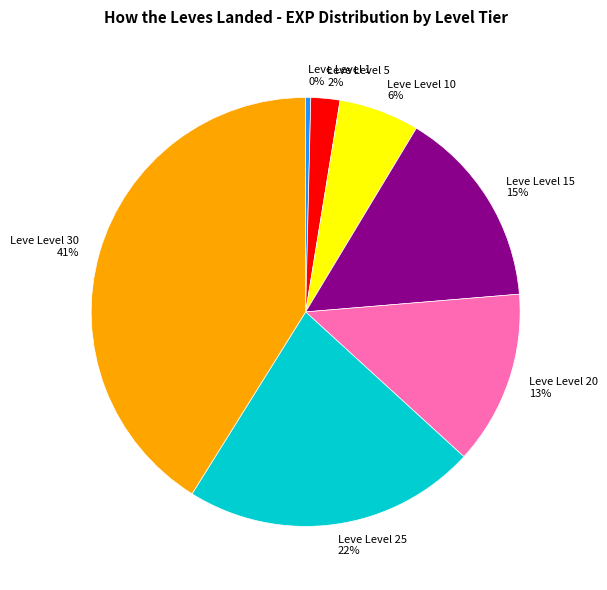

Does Leve Level 25 22% represent more than half of the total?

No